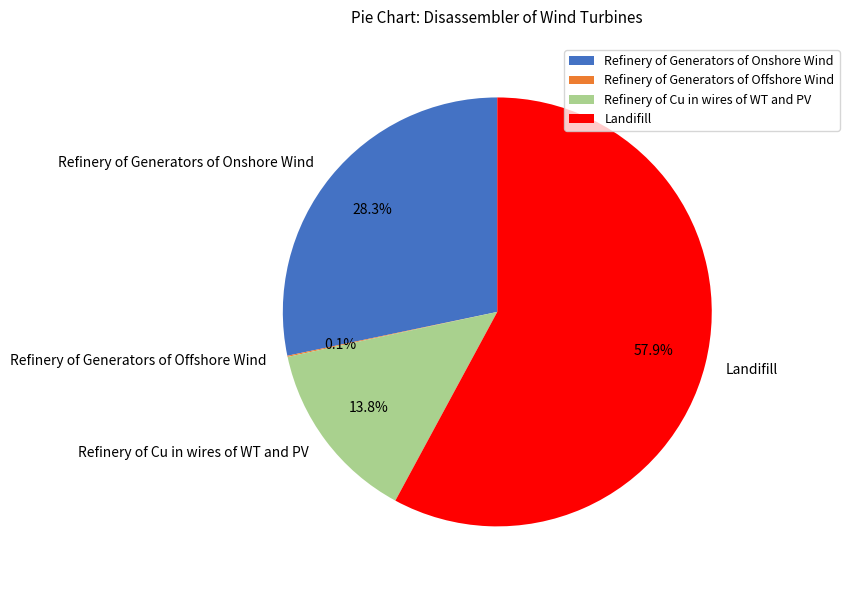

Do Landifill and Refinery of Generators of Onshore Wind together represent more than half of the pie?

Yes